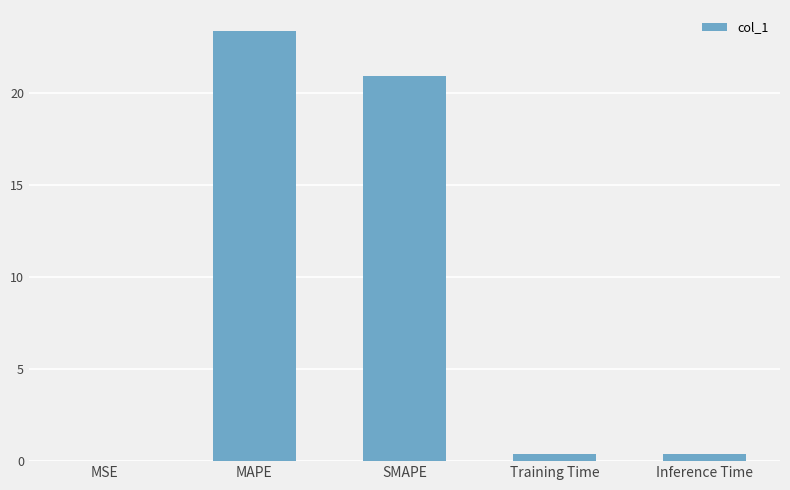

Are the bars grouped side by side (vs. stacked)?

No